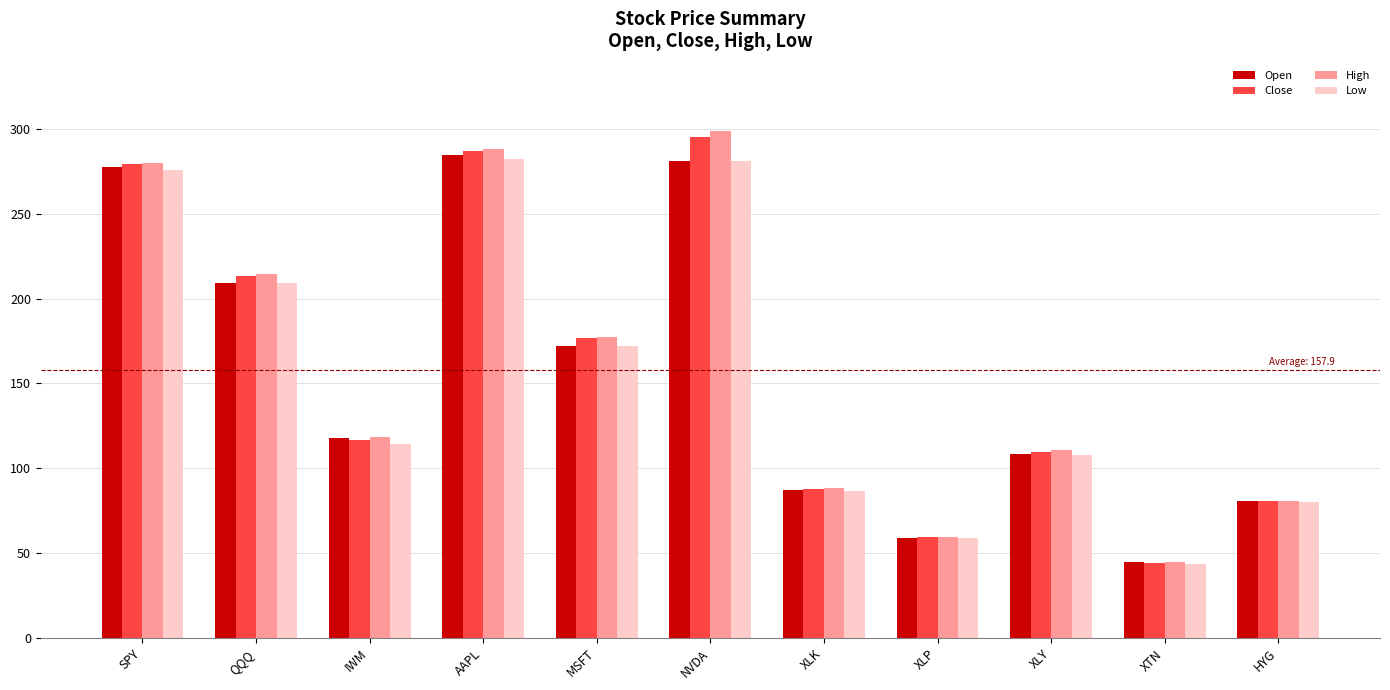

What is the sum of the Low values at NVDA and HYG?

360.8